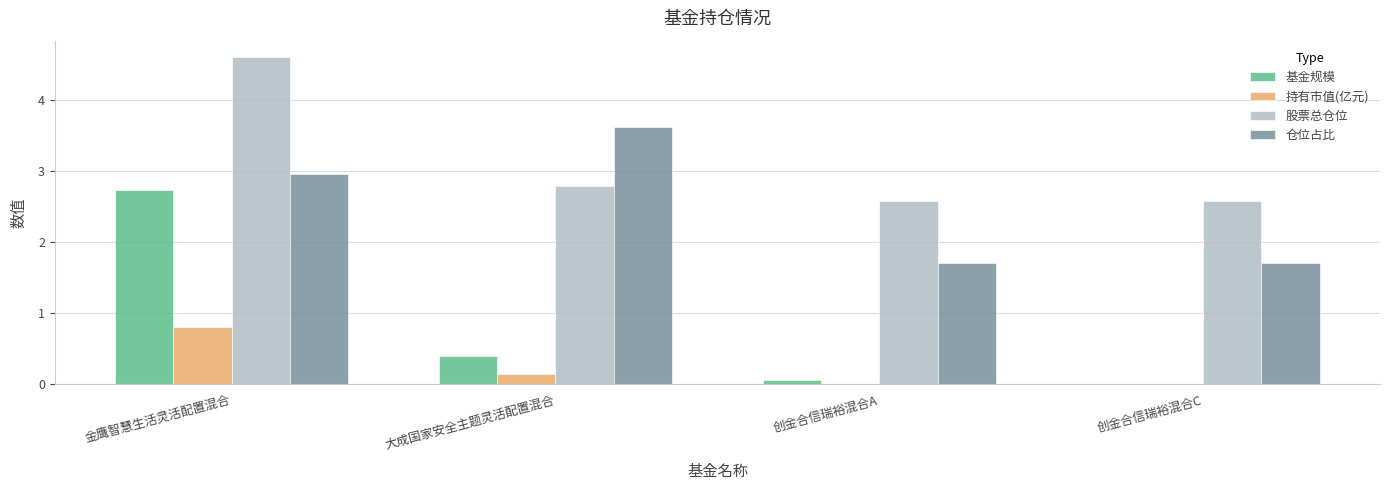

Where is 基金规模 nearest to the value 1?

大成国家安全主题灵活配置混合